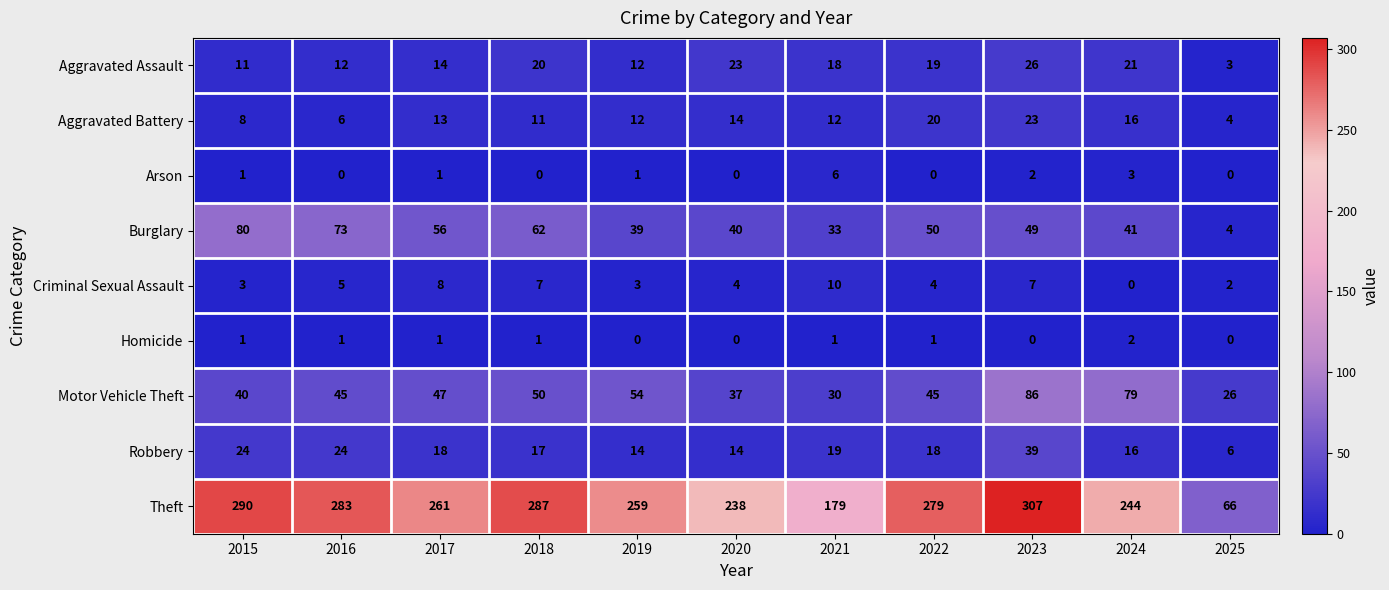

What is the spread (max minus min) of values at 2023?

307